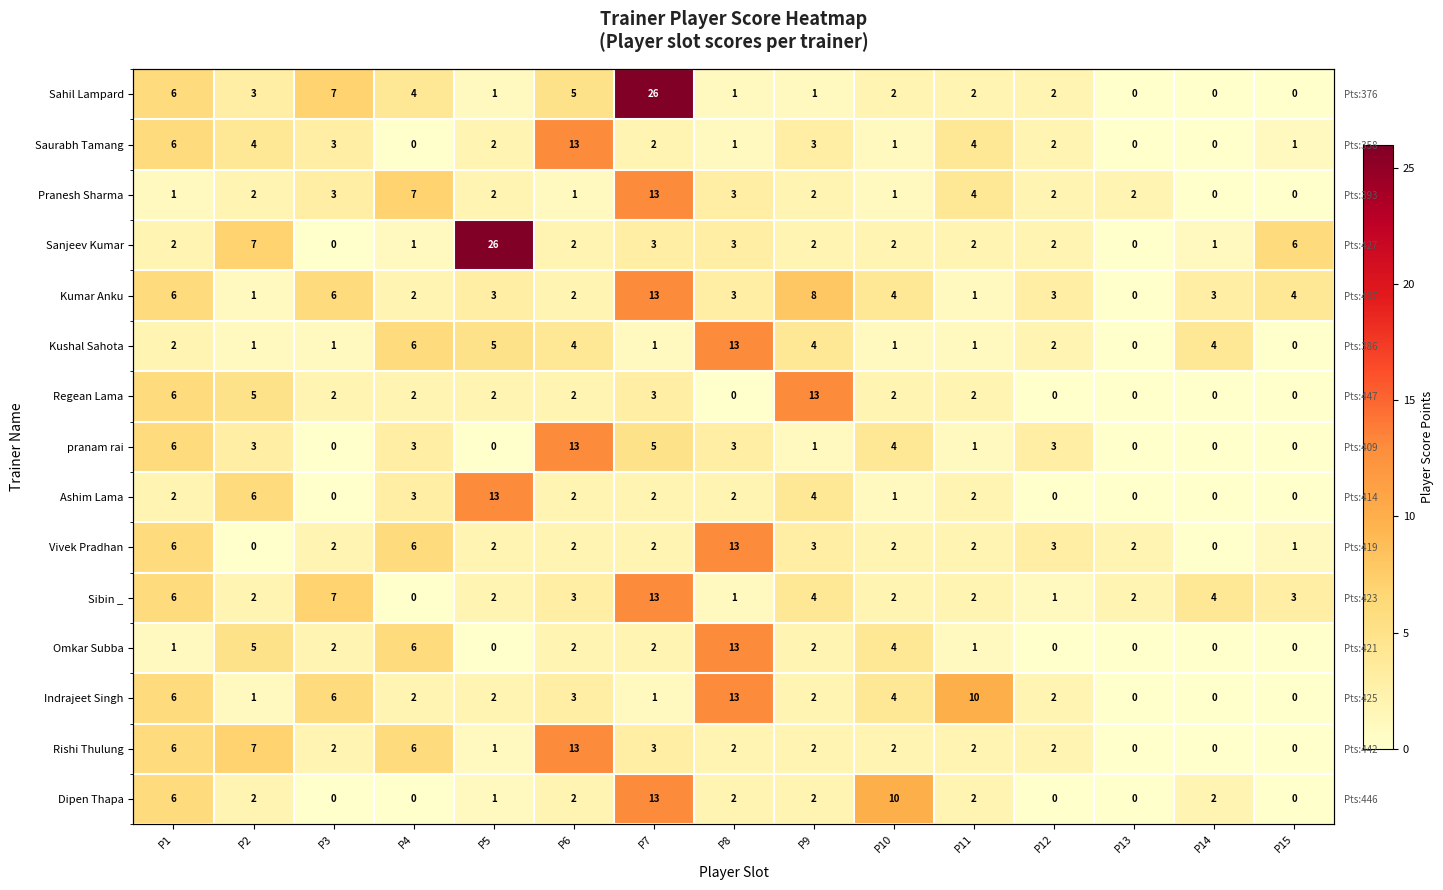

List the labels in order of Indrajeet Singh value, largest first.

P8, P11, P1, P3, P10, P6, P4, P5, P9, P12, P2, P7, P13, P14, P15